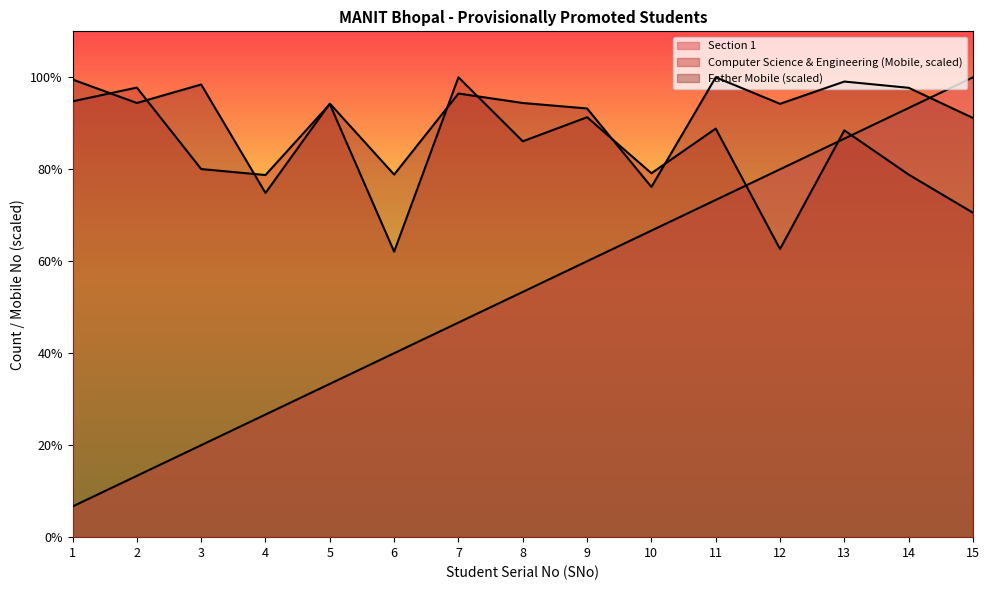

Which series has the largest total across all categories?

Father Mobile